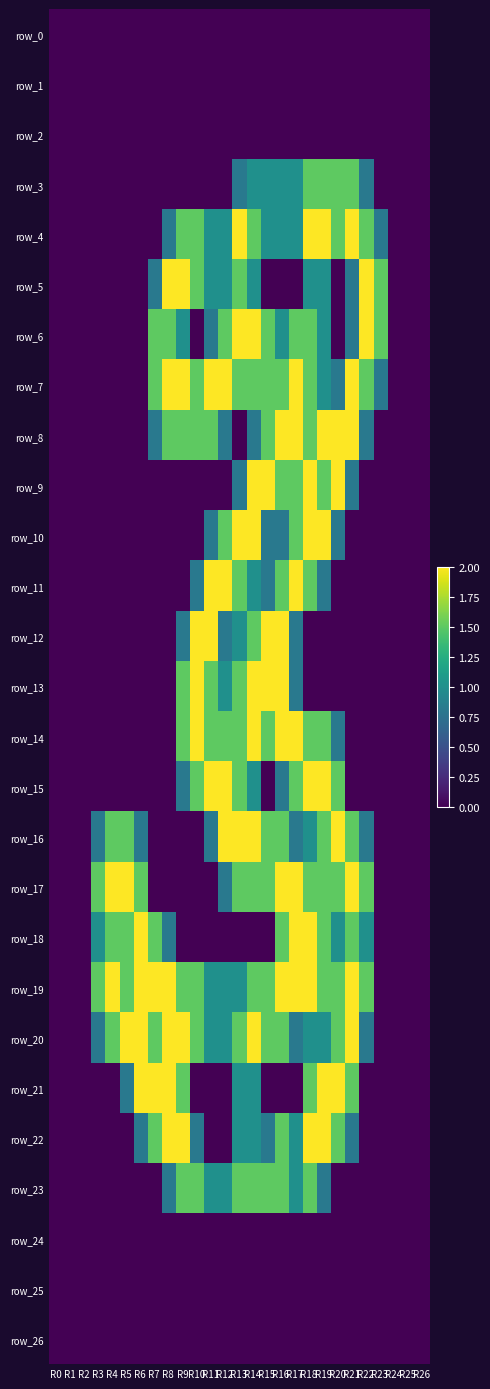

Between R2 and R20, which is larger?

R2